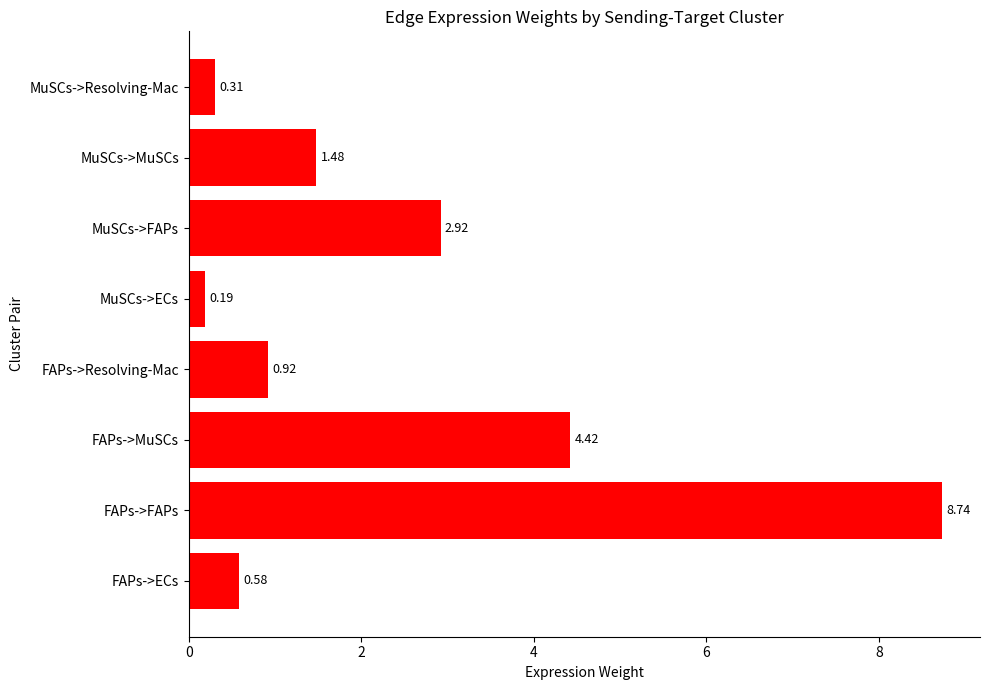

At which label is the value closest to 4?

FAPs->MuSCs